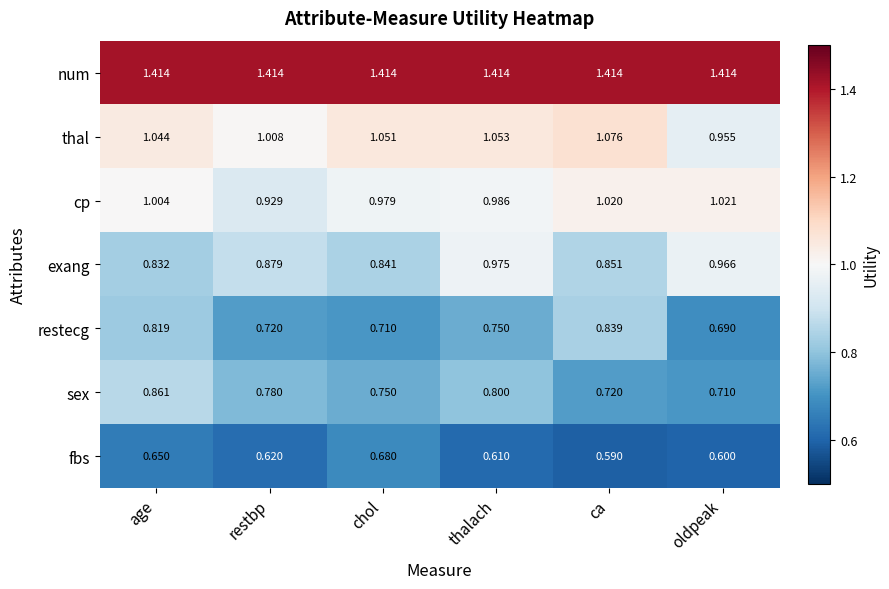

At which category does the chart reach its minimum across all series?

ca